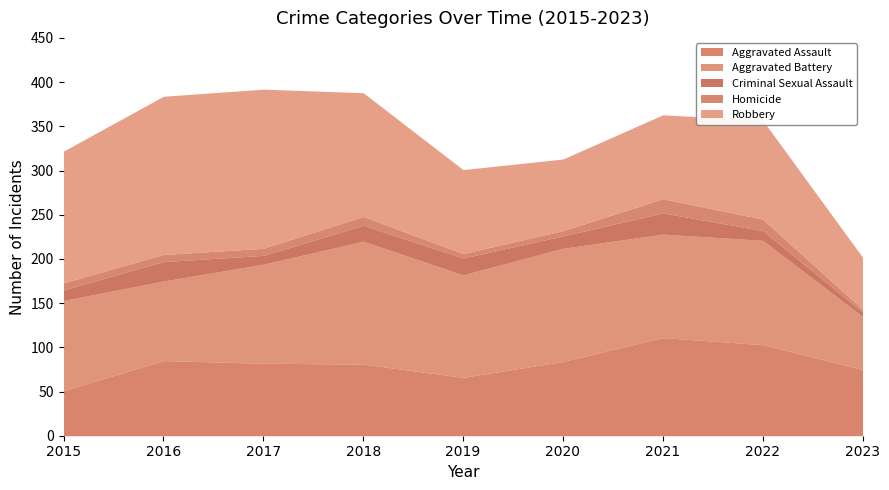

How many intersections are there between Homicide and Criminal Sexual Assault?

2